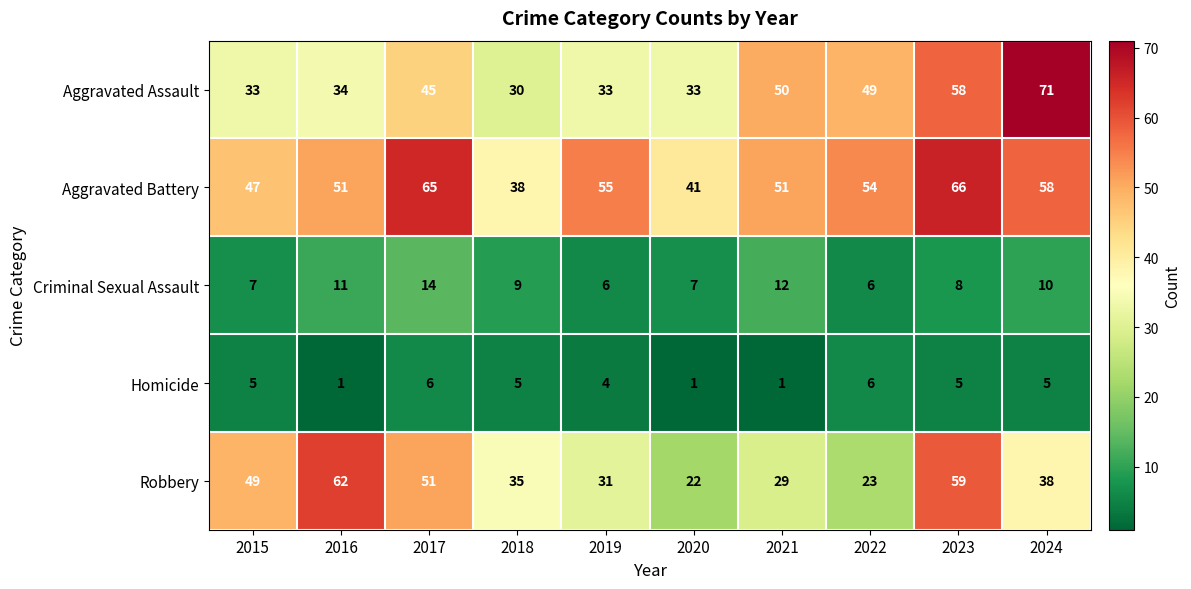

At 2017, list the series in order from smallest to largest.

Homicide, Criminal Sexual Assault, Aggravated Assault, Robbery, Aggravated Battery